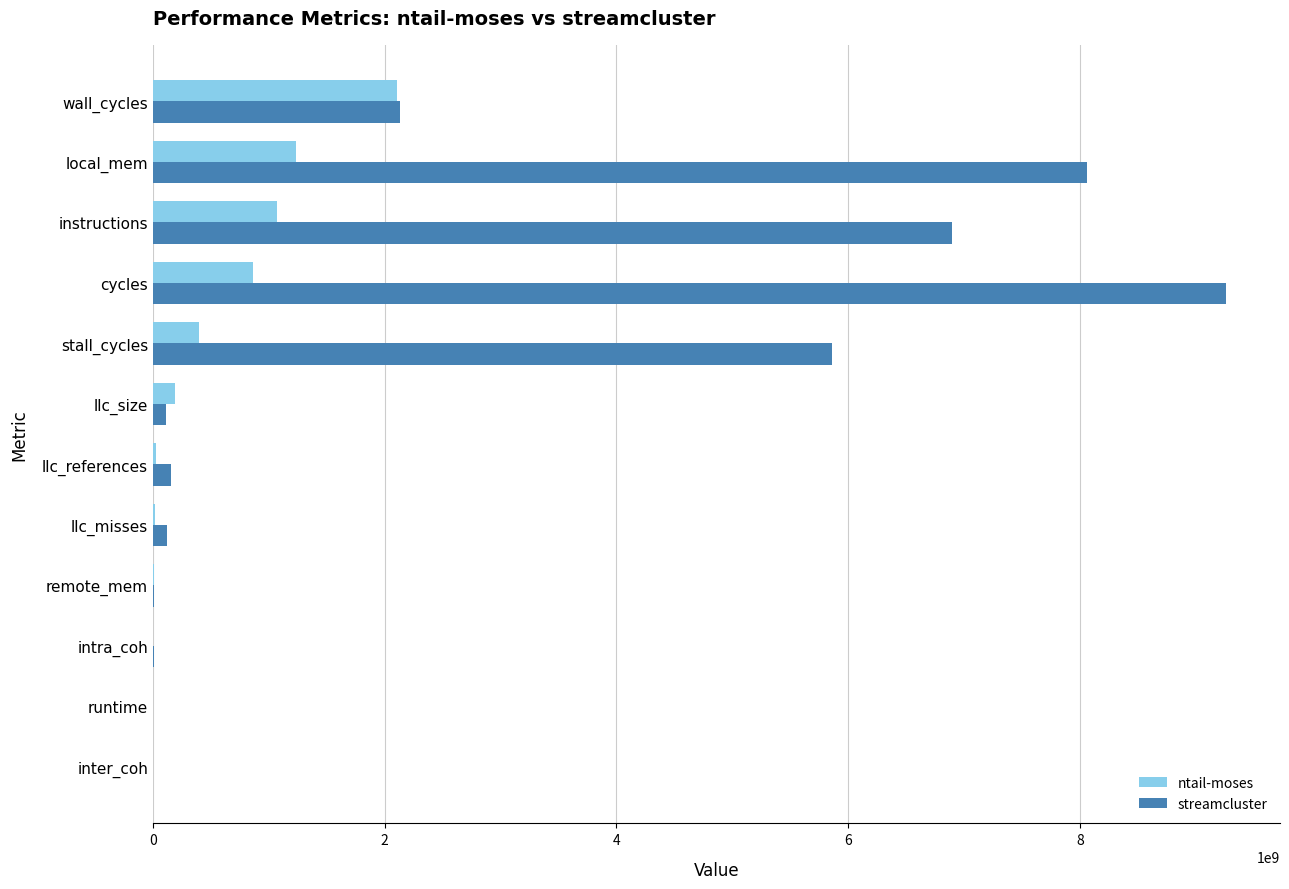

True or false: streamcluster has a value of 4243637612.1 at local_mem.

False